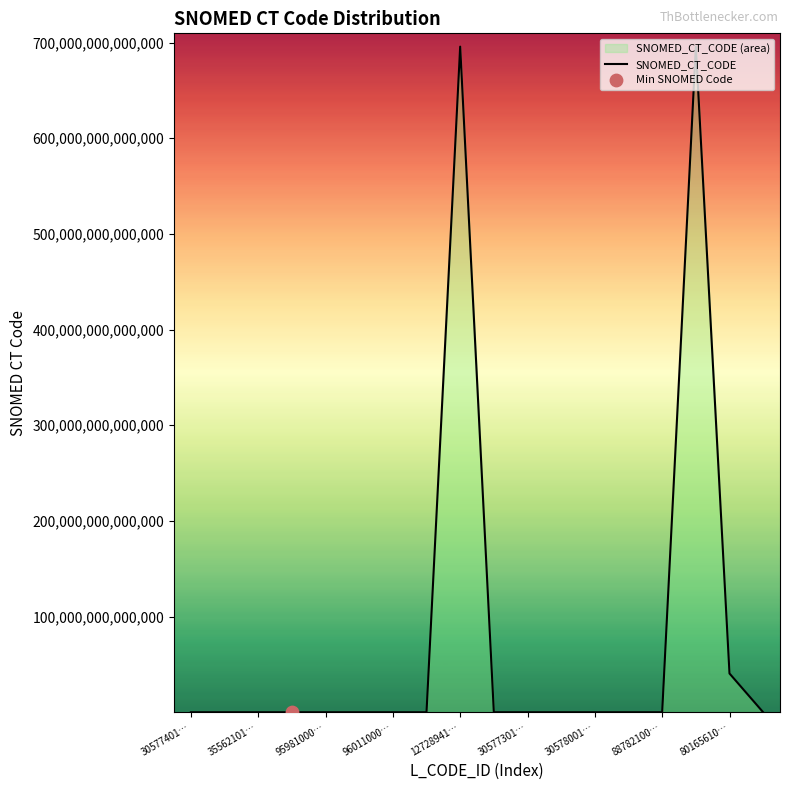

The value at 80165610… is 40521000119100. True or false?

True